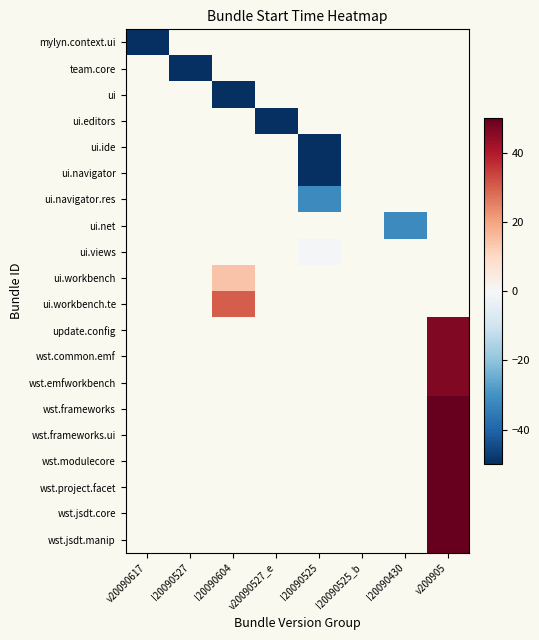

What is the maximum value shown in the chart?

139.4